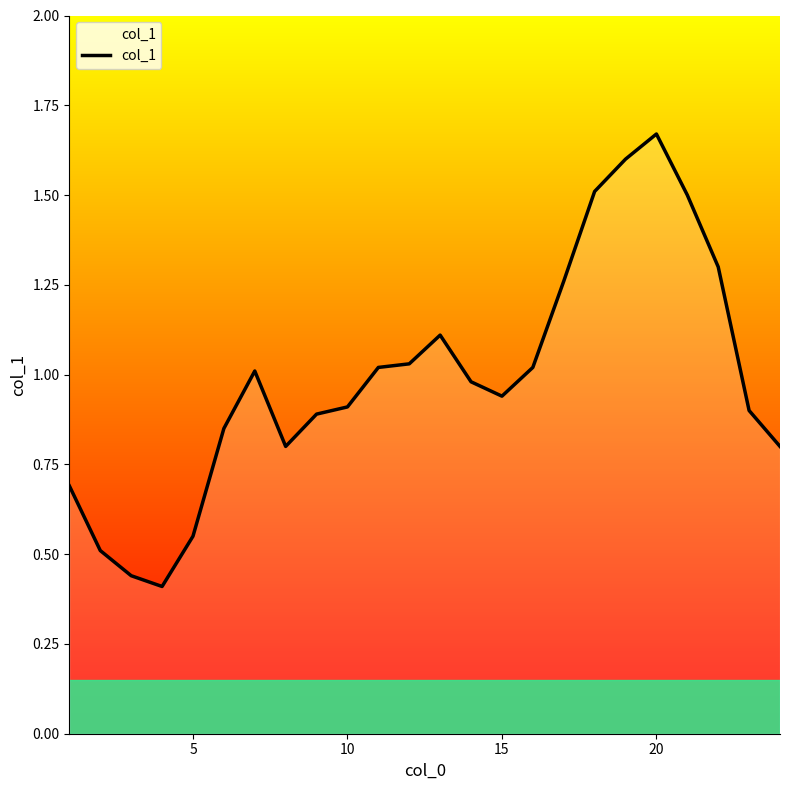

Reading right to left, transcribe all the data shown in this chart.

0.8	0.9	1.3	1.5	1.7	1.6	1.5	1.3	1.0	0.9	1.0	1.1	1.0	1.0	0.9	0.9	0.8	1.0	0.8	0.6	0.4	0.4	0.5	0.7